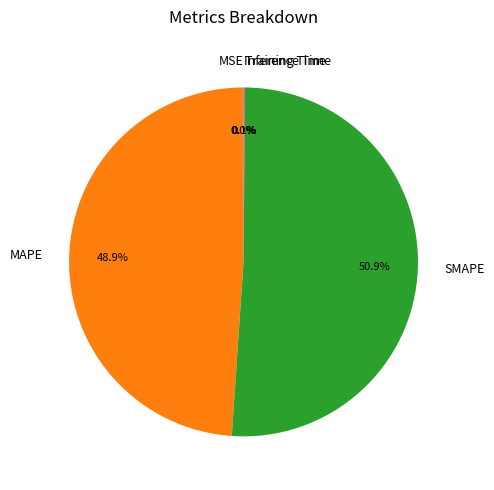

How much of the chart is everything except MAPE?

51.1%